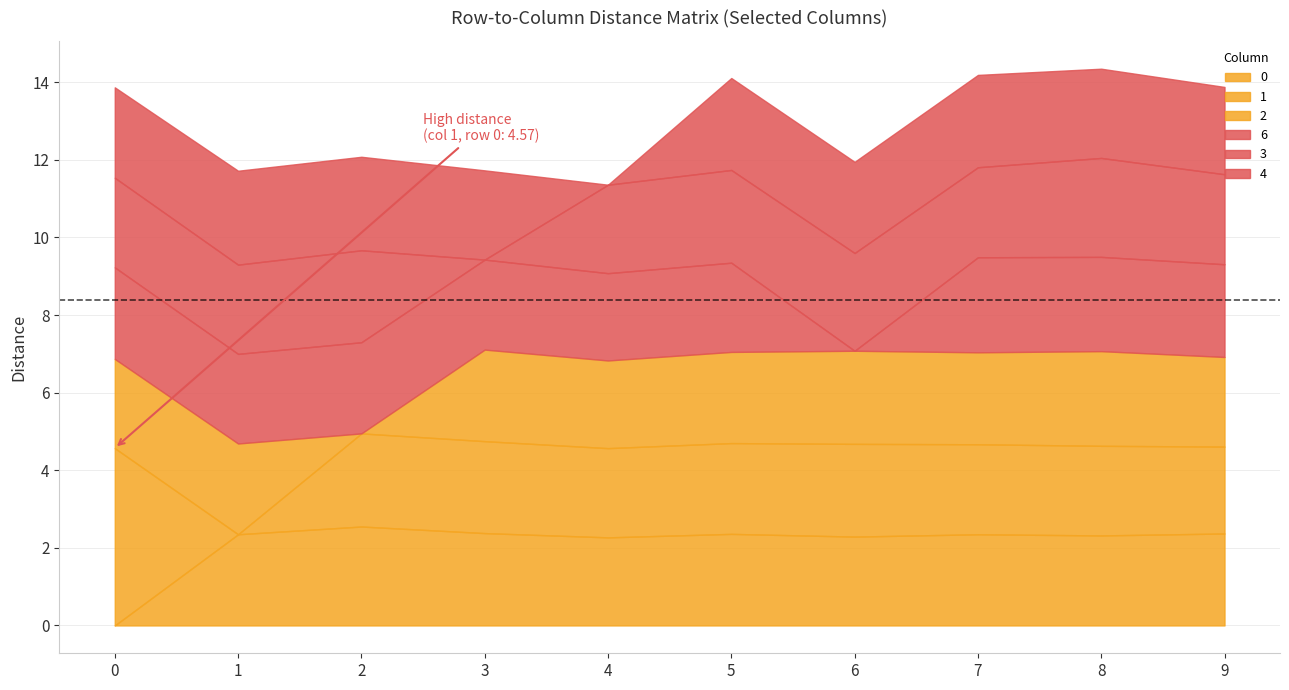

Does the chart have visible grid lines?

Yes